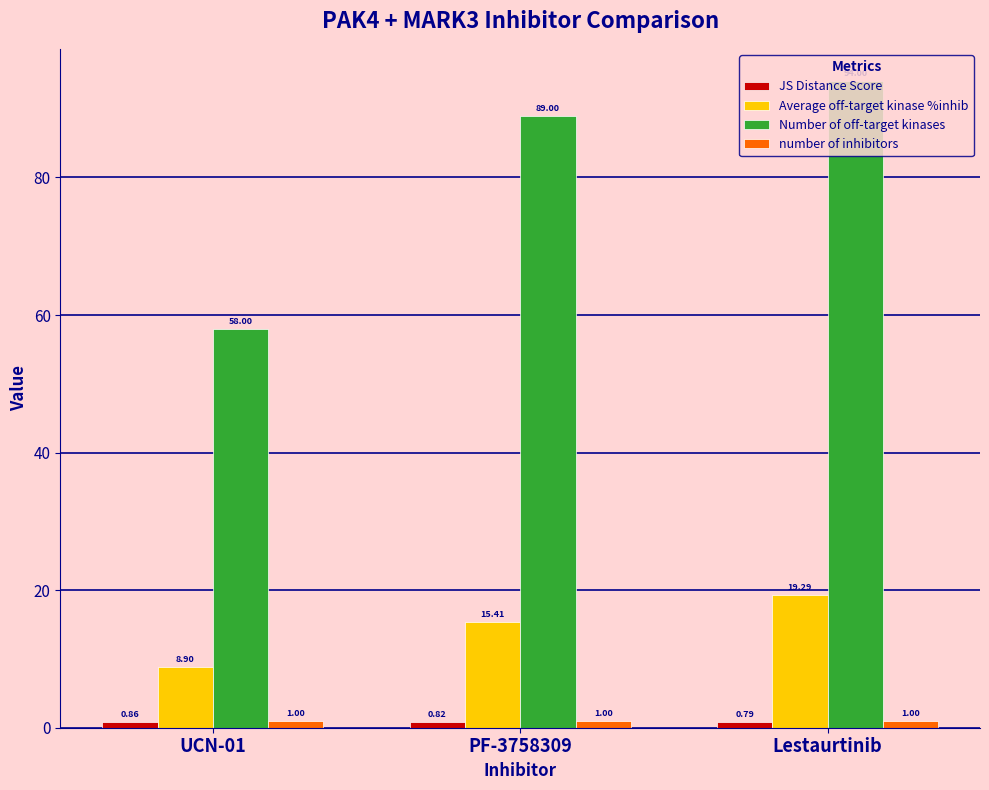

Which series has the widest spread of values?

Number of off-target kinases